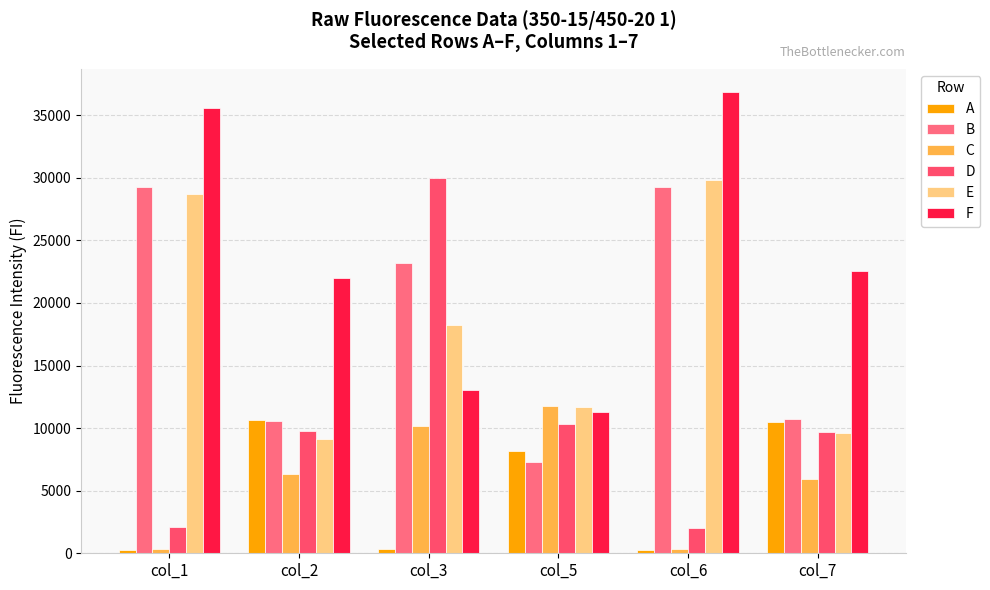

At which label does F reach its peak?

col_6